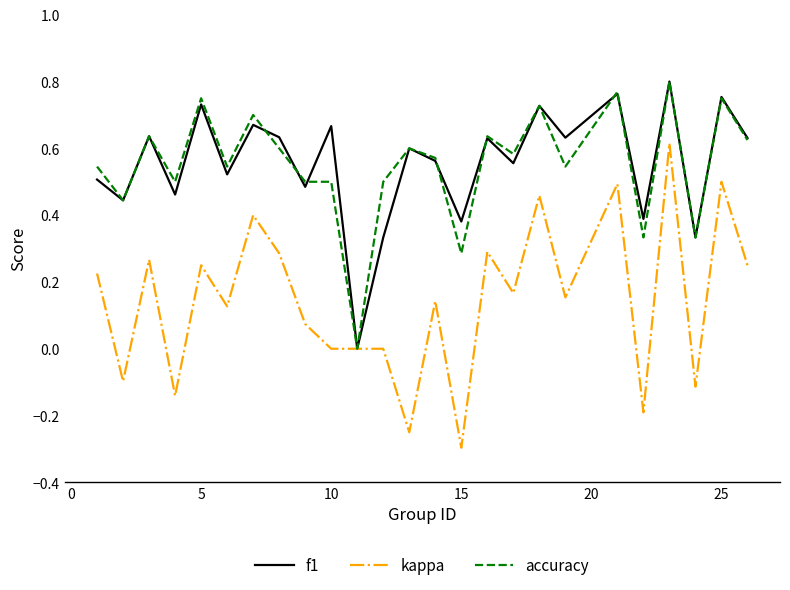

Which series has the widest spread of values?

kappa